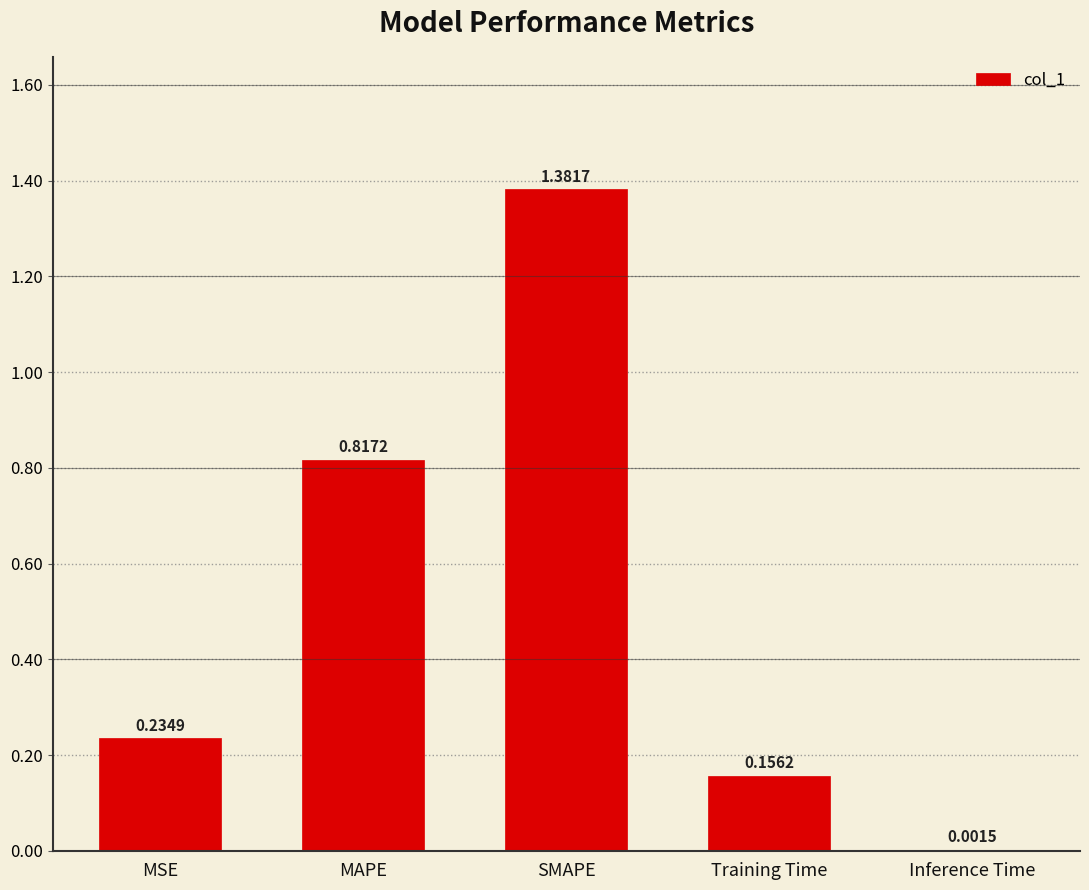

Which label corresponds to the largest value in the chart?

SMAPE